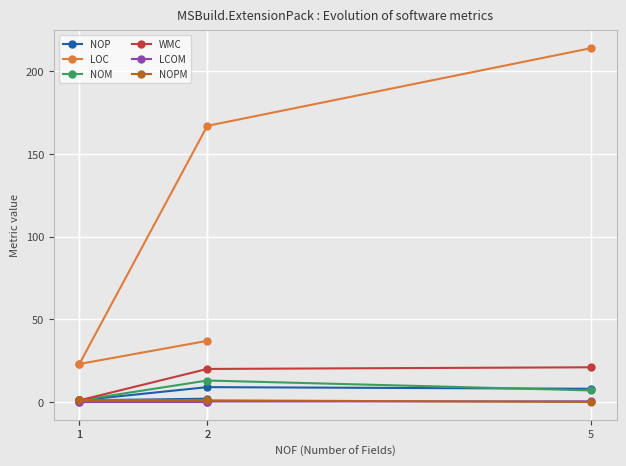

What is the label of the 2nd point from the right?

2